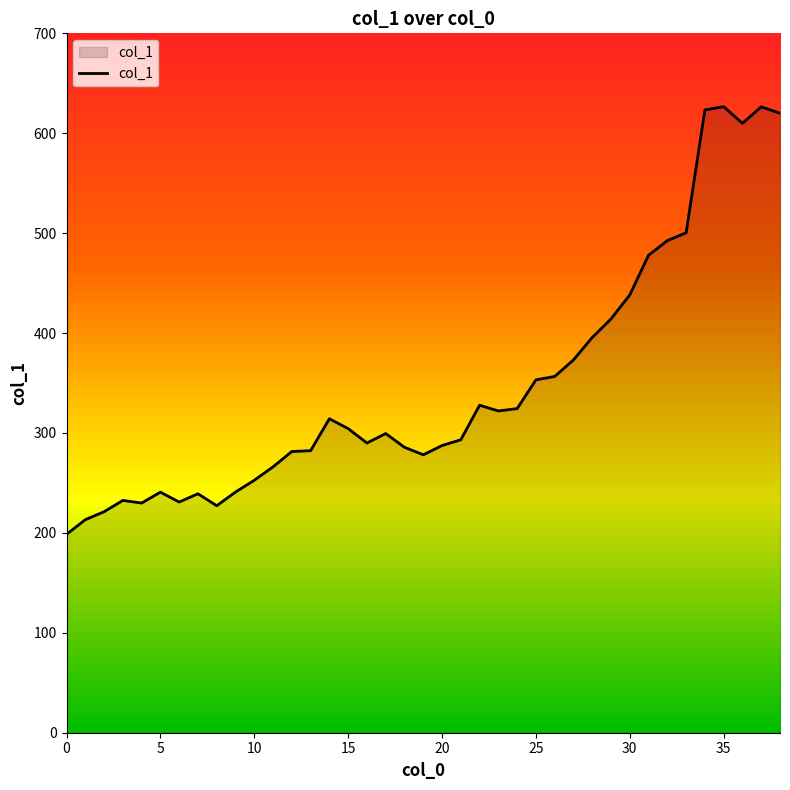

What is the greatest value displayed?

626.6